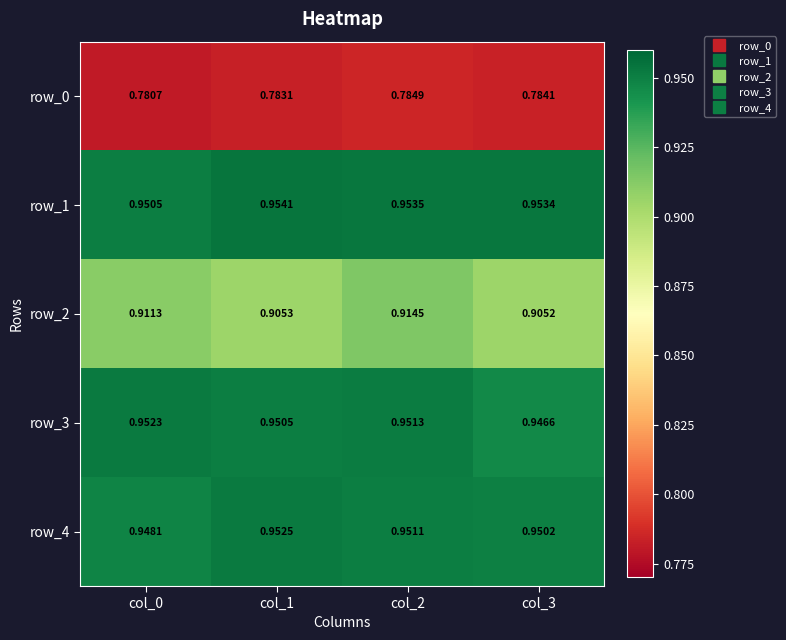

How many series are shown in this chart?

5